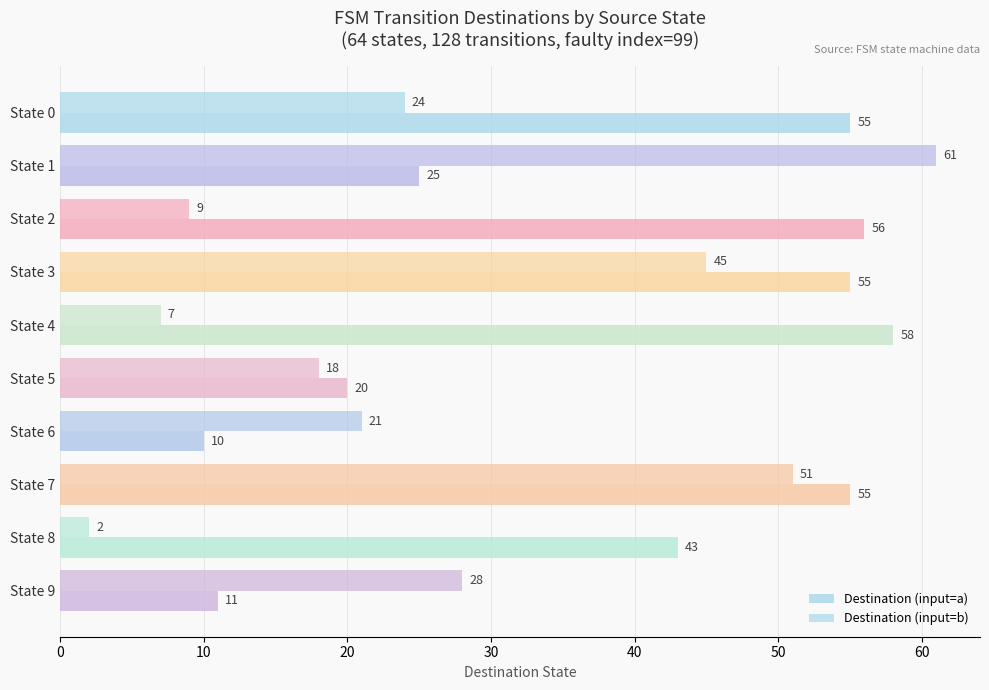

Count the number of data series in this chart.

2